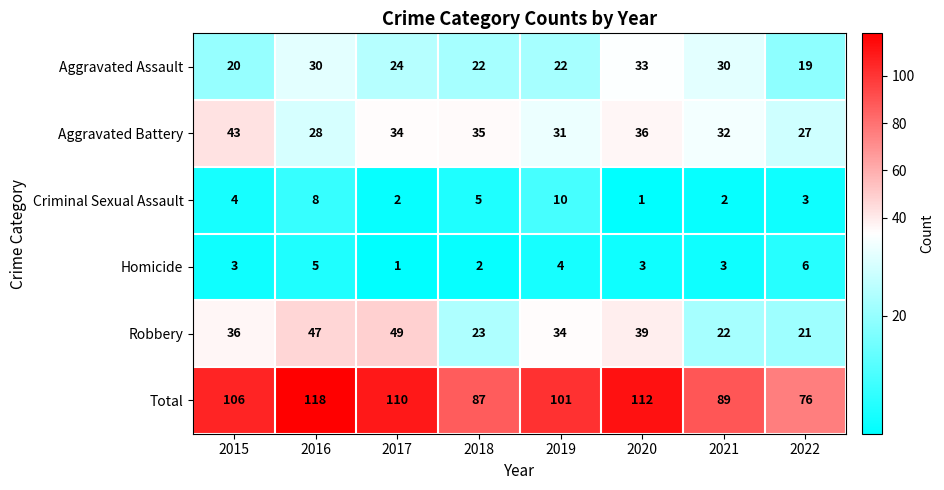

True or false: Criminal Sexual Assault has a value of 5 at 2018.

True